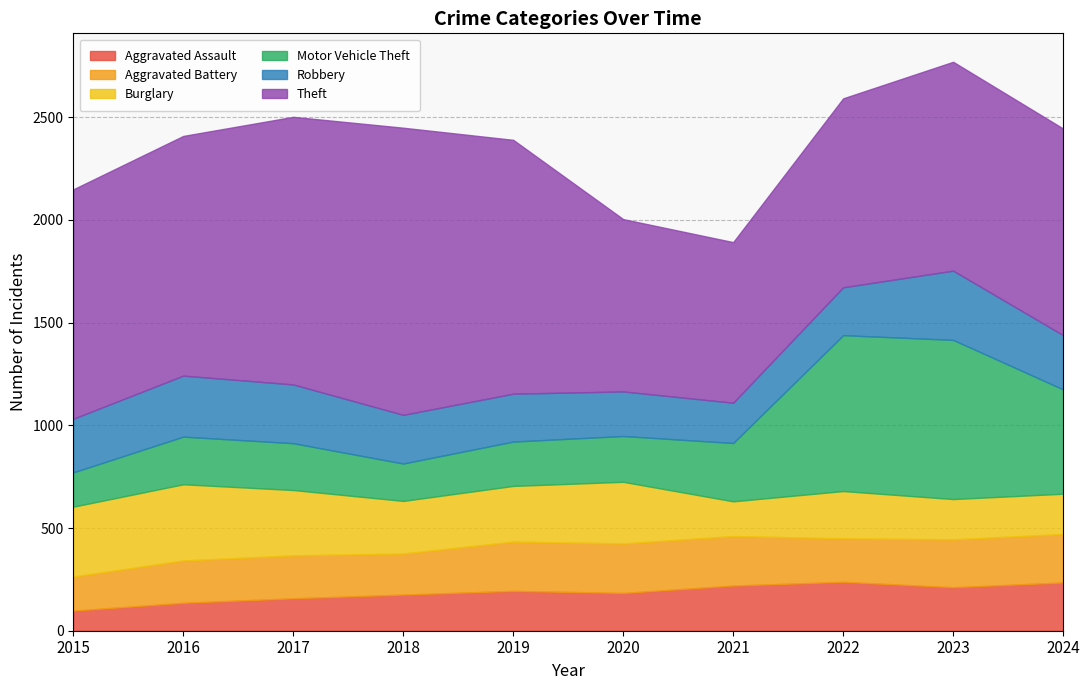

Between 2020 and 2022, which series saw the biggest shift?

Motor Vehicle Theft